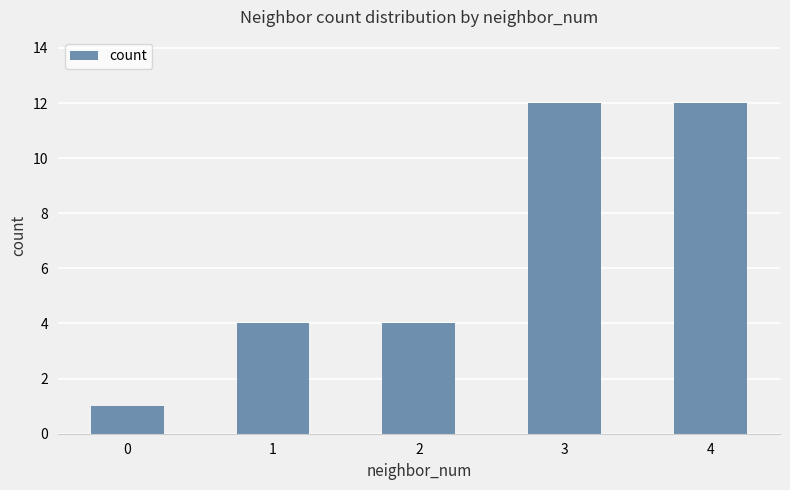

What is the minimum value shown in the chart?

1